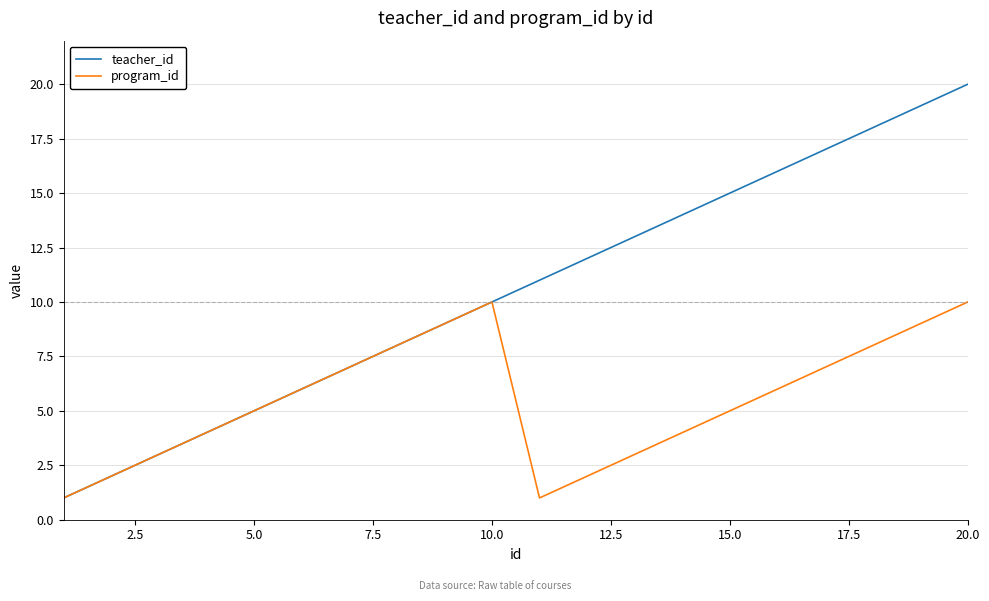

Which series has the largest total across all categories?

teacher_id